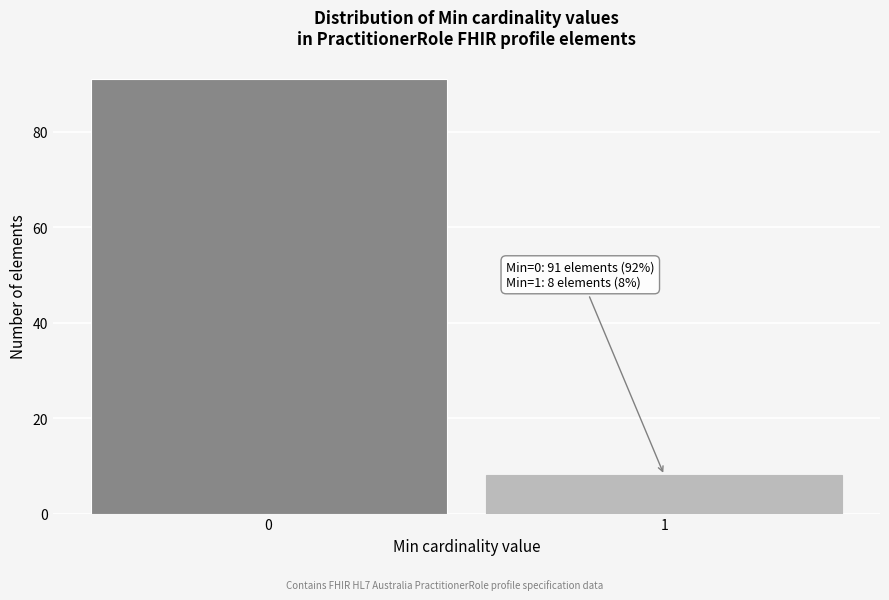

Reading right to left, list all the values displayed in this chart.

8	91